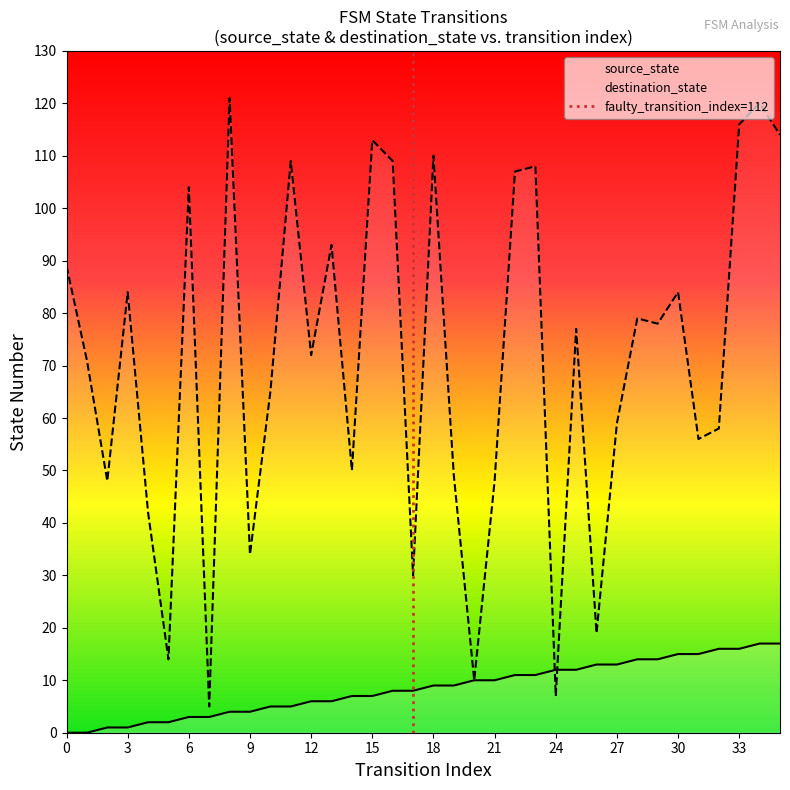

Reading left to right, list all the values displayed in this chart.

source_state: 0	0	1	1	2	2	3	3	4	4	5	5	6	6	7	7	8	8	9	9	10	10	11	11	12	12	13	13	14	14	15	15	16	16	17	17
destination_state: 89	71	48	84	42	14	104	5	121	34	65	109	72	93	50	113	109	30	110	49	10	48	107	108	7	77	19	59	79	78	84	56	58	116	120	114